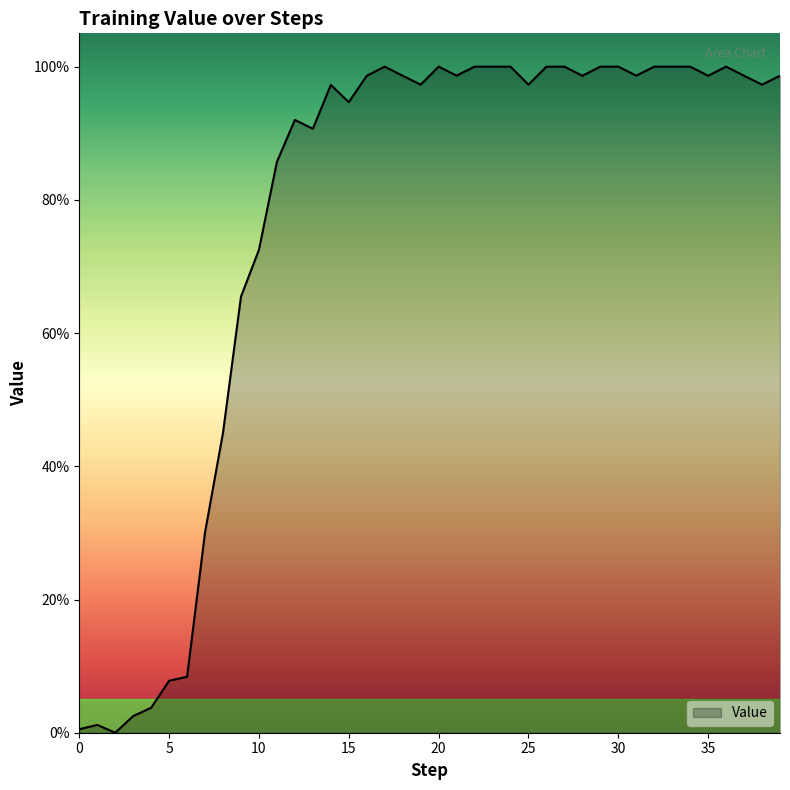

Rank the categories by value from lowest to highest.

2, 0, 1, 3, 4, 5, 6, 7, 8, 9, 10, 11, 13, 12, 15, 14, 19, 25, 38, 16, 18, 28, 35, 37, 39, 21, 31, 17, 20, 22, 23, 24, 26, 27, 29, 30, 32, 33, 34, 36